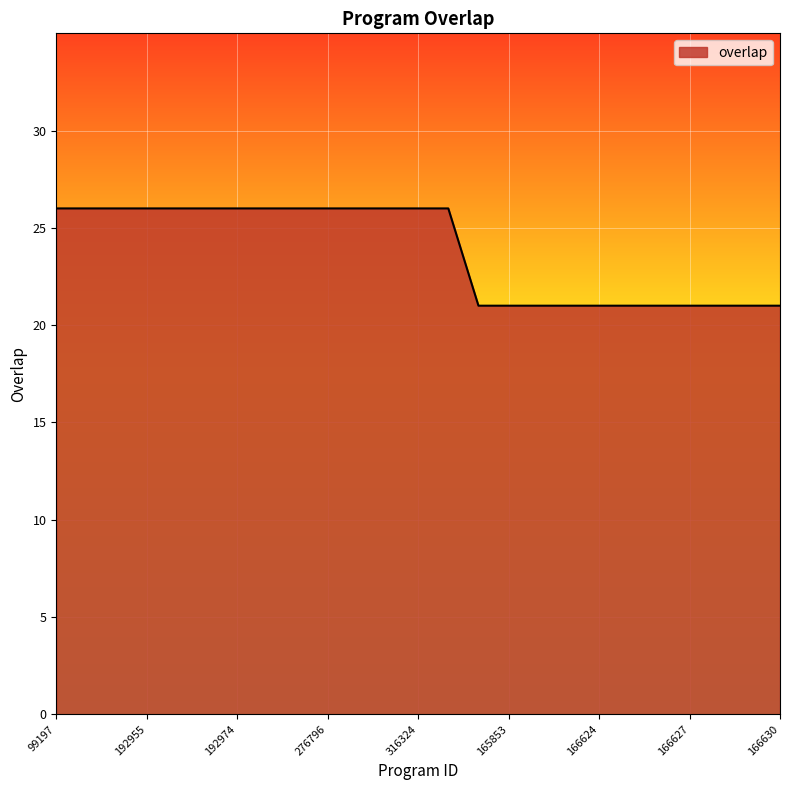

Does the chart display data point markers on the line(s)?

No